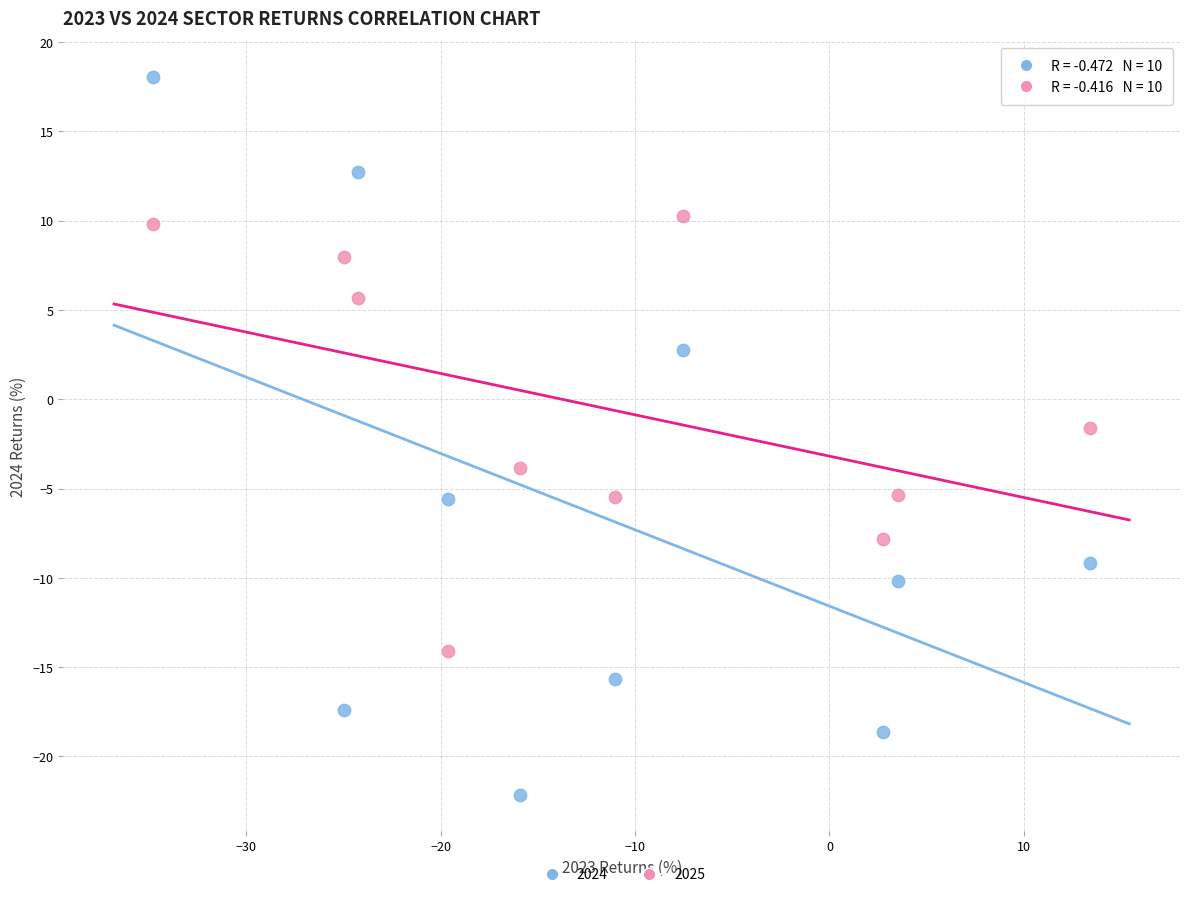

Across all data points, what is the range of Y values (max minus min)?

40.2